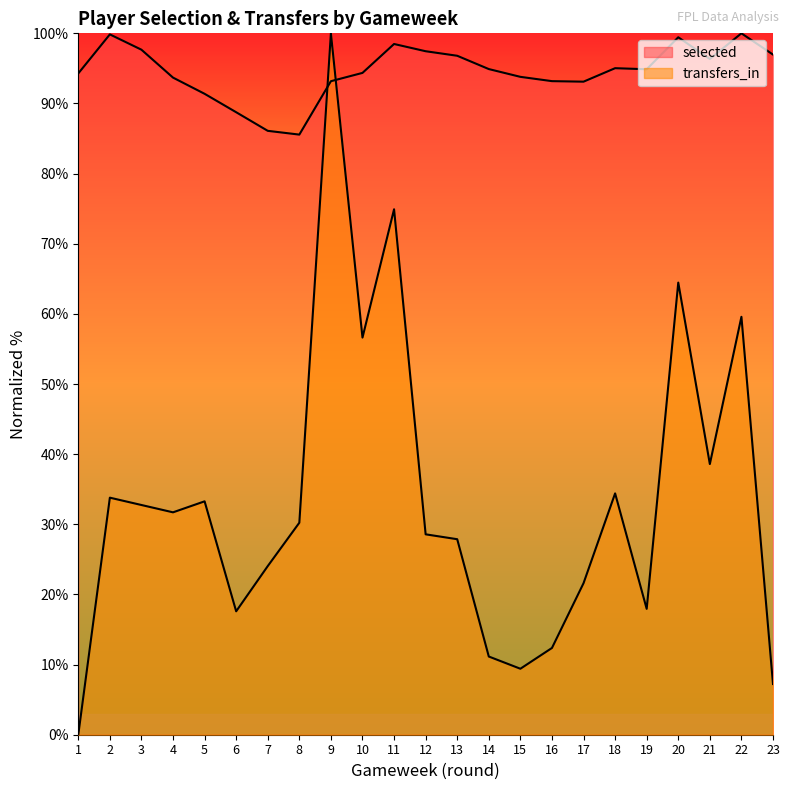

Is it true that transfers_in equals 4.5 at 23?

False